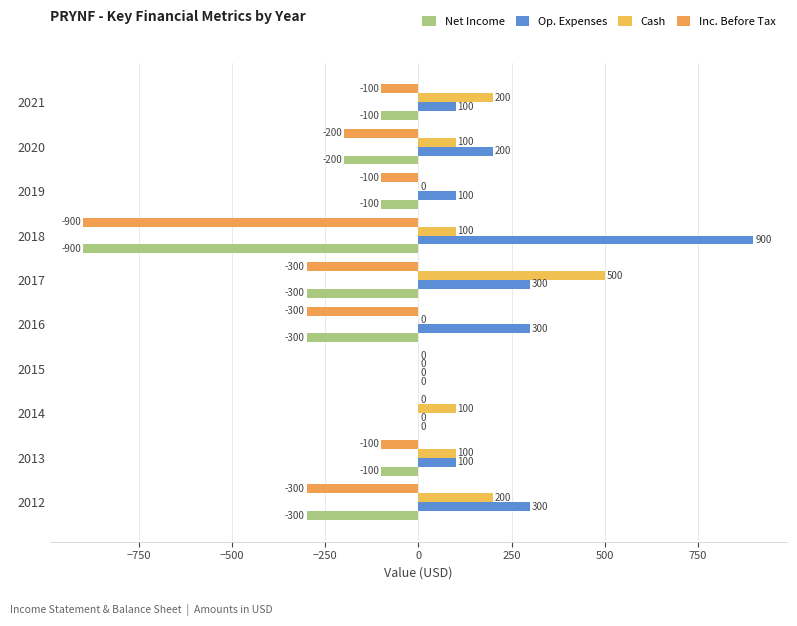

How many data points in Inc. Before Tax are above -100?

2